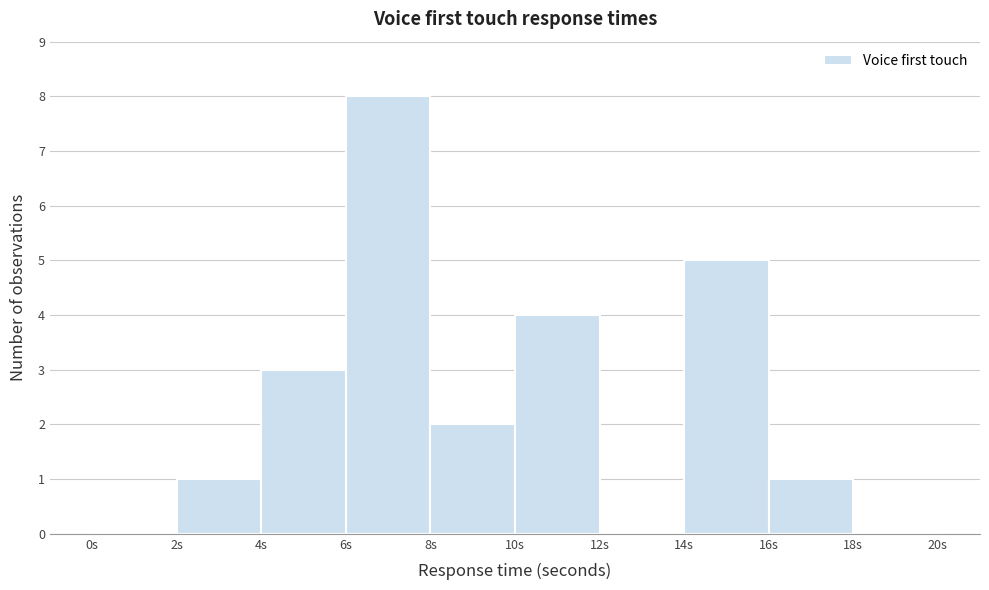

Reading left to right, list every bar in this chart as the range it spans on the x-axis followed by its height. The values are not printed on the chart, so give them approximately, as read against the axis.

0 to 2: 0
2 to 4: 1
4 to 6: 3
6 to 8: 8
8 to 10: 2
10 to 12: 4
12 to 14: 0
14 to 16: 5
16 to 18: 1
18 to 20: 0